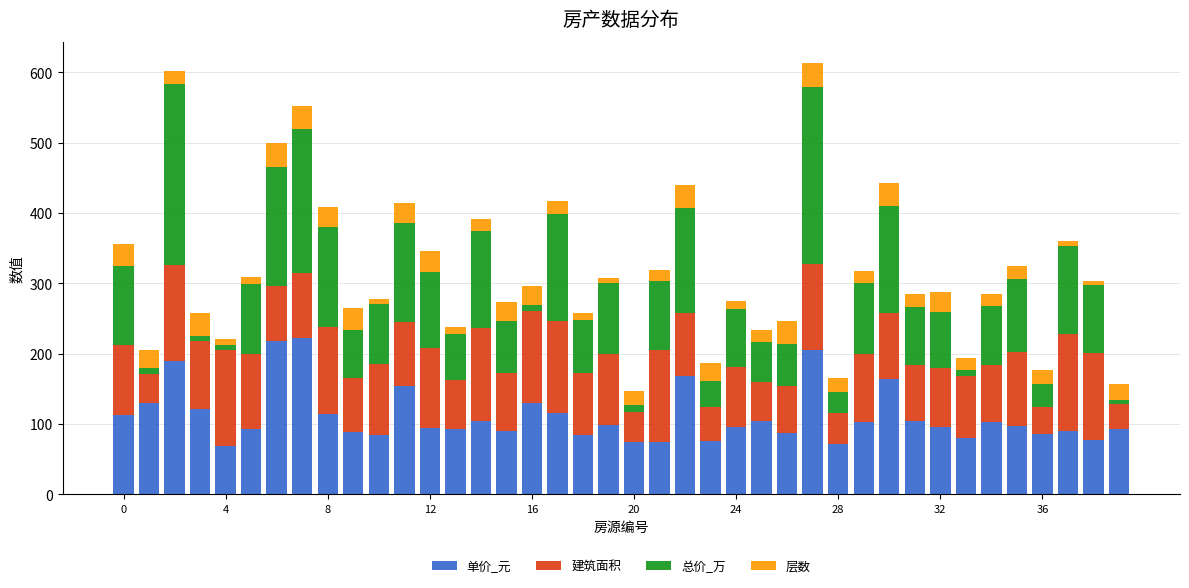

What is the highest value of the 单价_元 series?

222.8